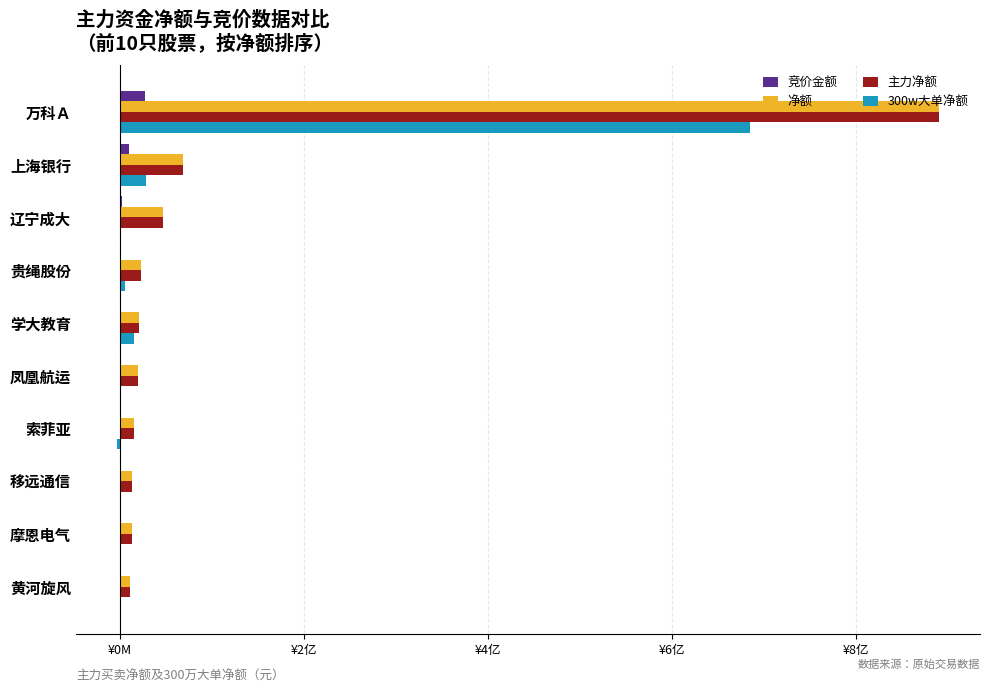

Reading right to left, what are all the values shown in this chart?

竞价金额: 211364	387630	814866	198516	681138	497840	1460266	2131200	10163216	27596284
净额: 10606601	12977324	13343710	15324616	19343696	20822438	23350257	46493242	68636282	890346574
主力净额: 10606601	12977324	13343710	15324616	19343696	20822438	23350257	46493242	68636282	890346574
300w大单净额: 0	0	0	-3038140	0	16026063	6048722	0	28268203	685228887